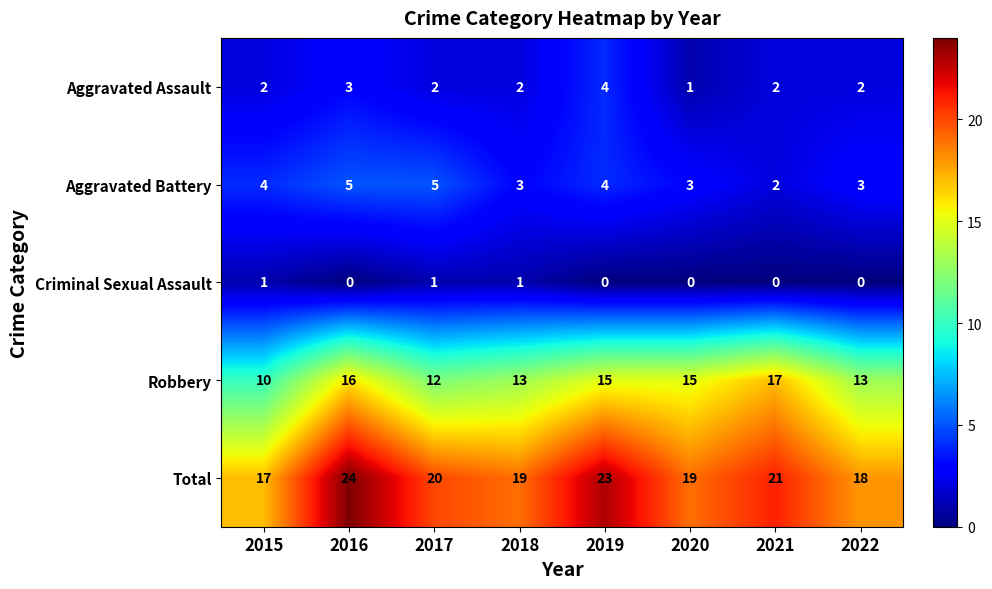

Where does the Robbery series first go above 15?

2016